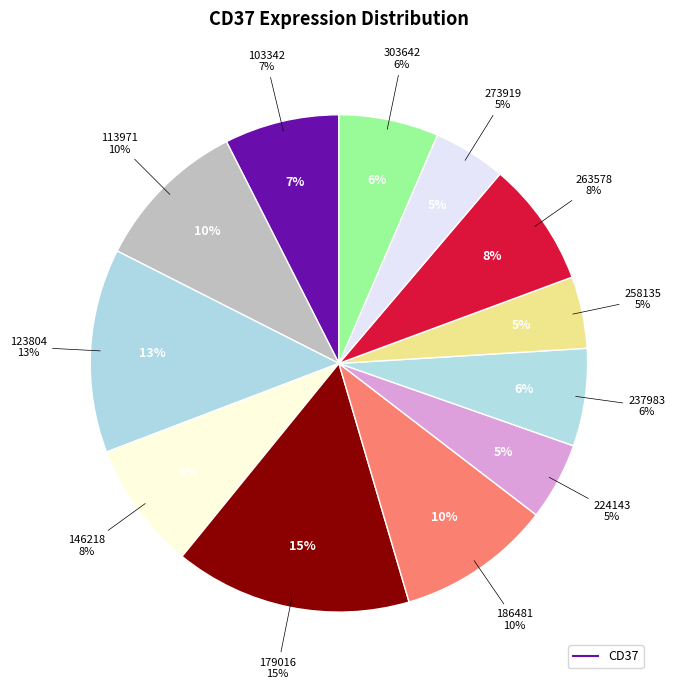

Does any single category account for the majority?

No